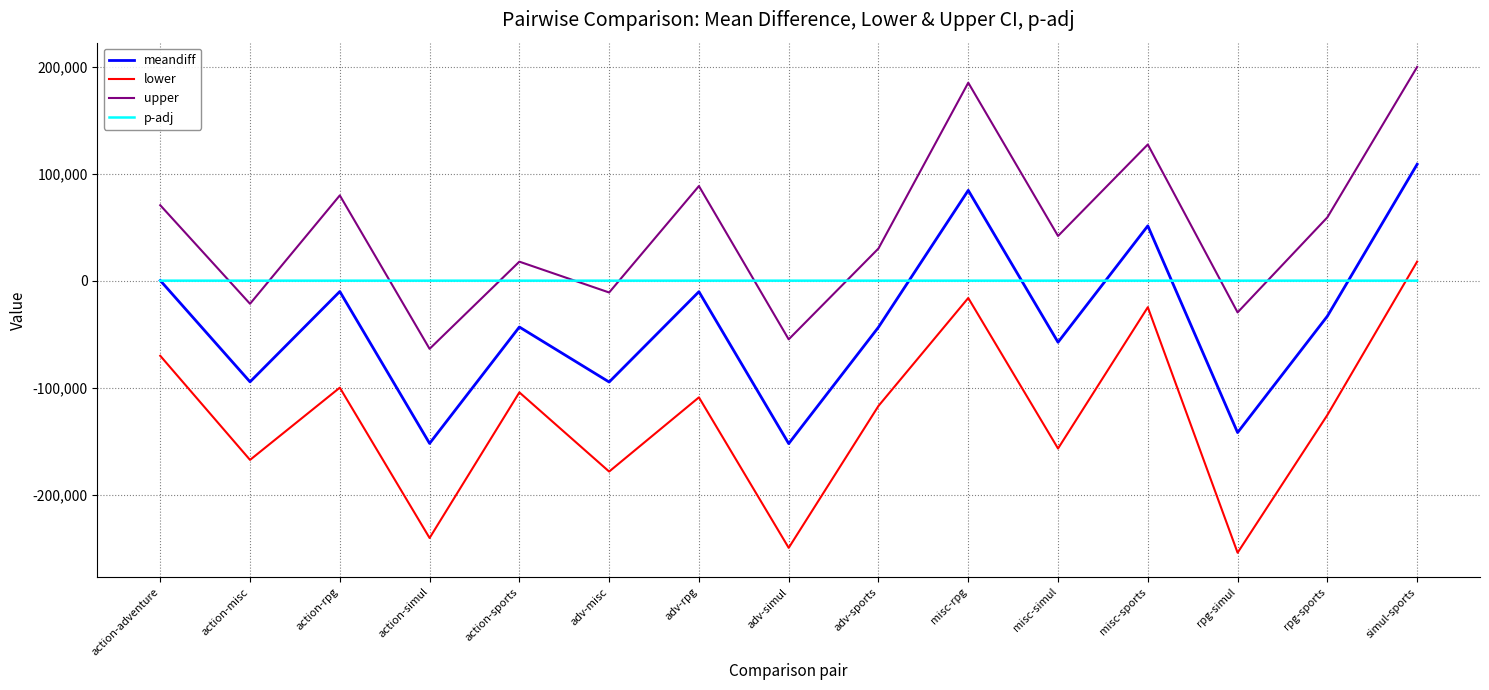

Rank the series by their maximum value, from lowest to highest.

p-adj, lower, meandiff, upper